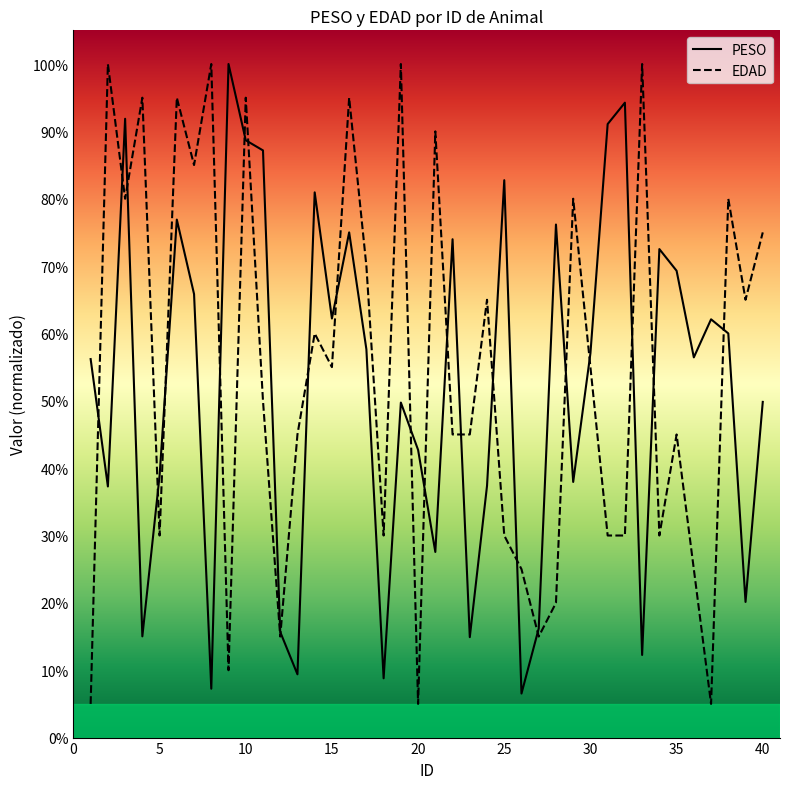

After their last crossing, which series has the higher values: EDAD or PESO?

EDAD